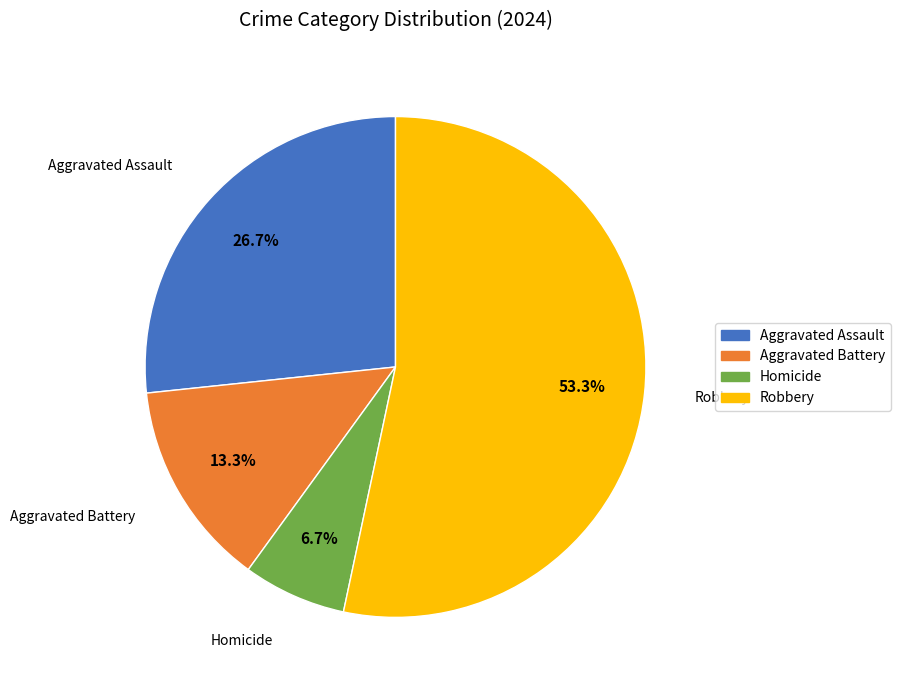

To the nearest percent, what is the difference between the largest and smallest slice percentages?

47%